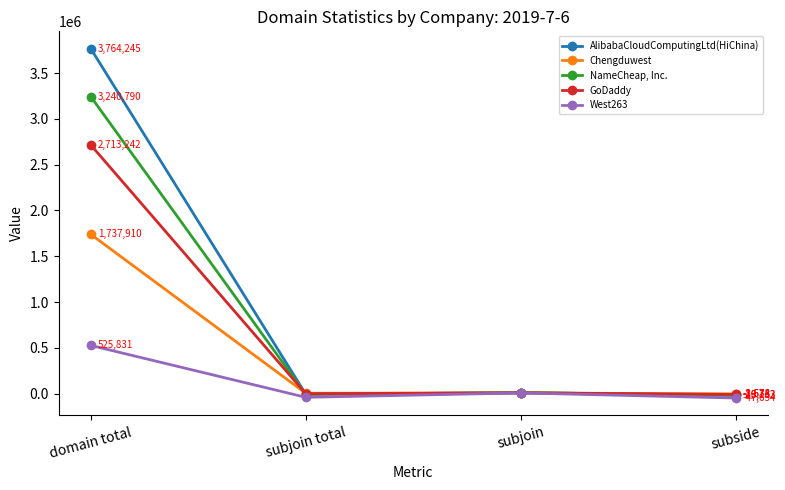

What is the label of the 1st point from the left?

domain total